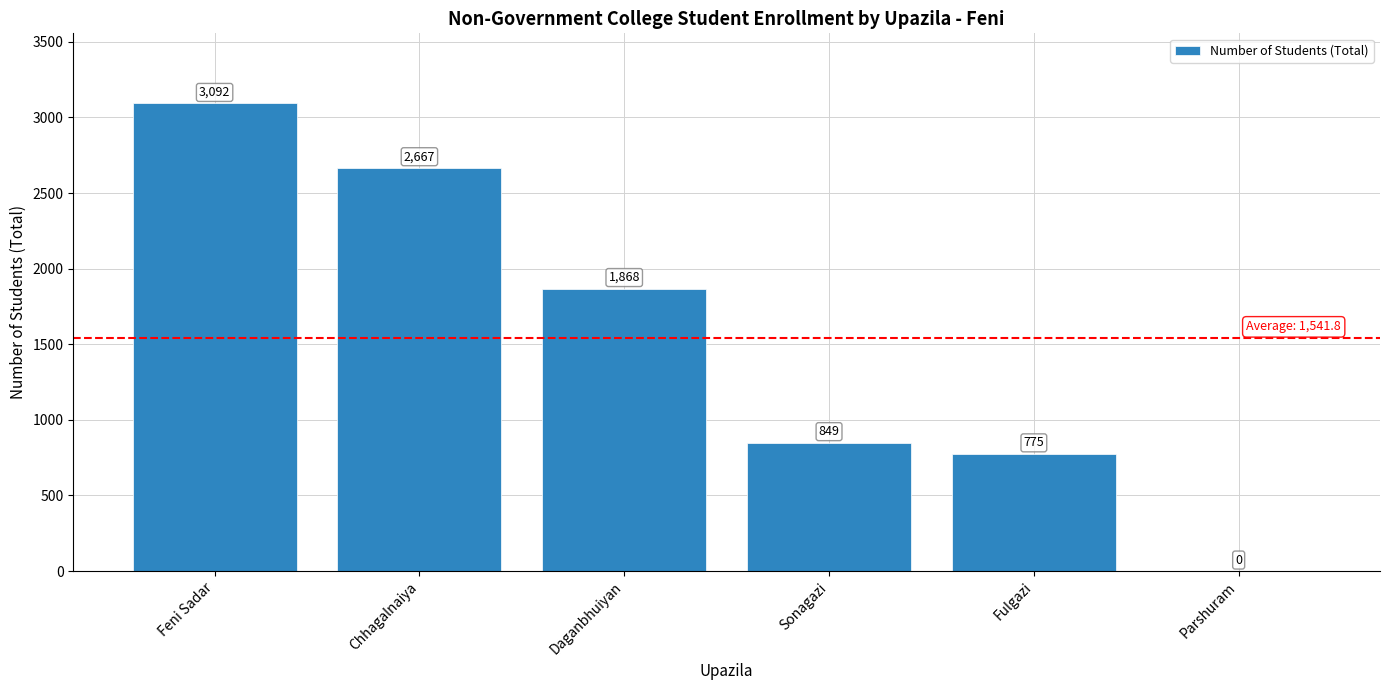

Reading left to right, list all the values displayed in this chart.

Feni Sadar=3092	Chhagalnaiya=2667	Daganbhuiyan=1868	Sonagazi=849	Fulgazi=775	Parshuram=0